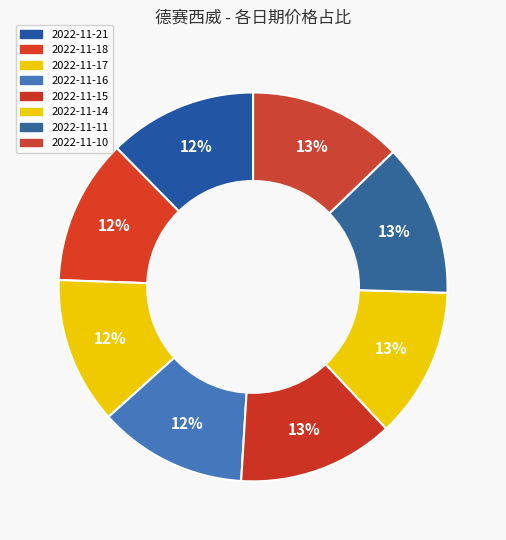

Rank the categories by value from highest to lowest.

2022-11-15, 2022-11-10, 2022-11-11, 2022-11-14, 2022-11-16, 2022-11-21, 2022-11-17, 2022-11-18